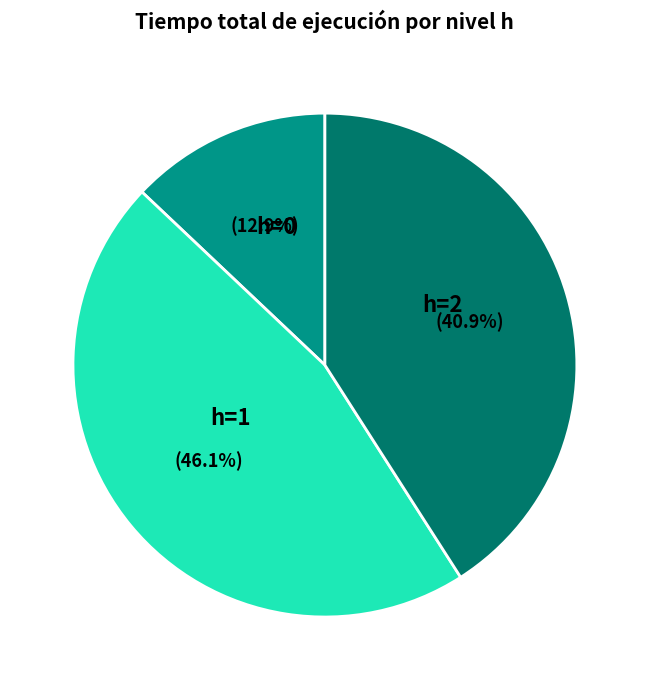

Count the number of slices in the pie.

3